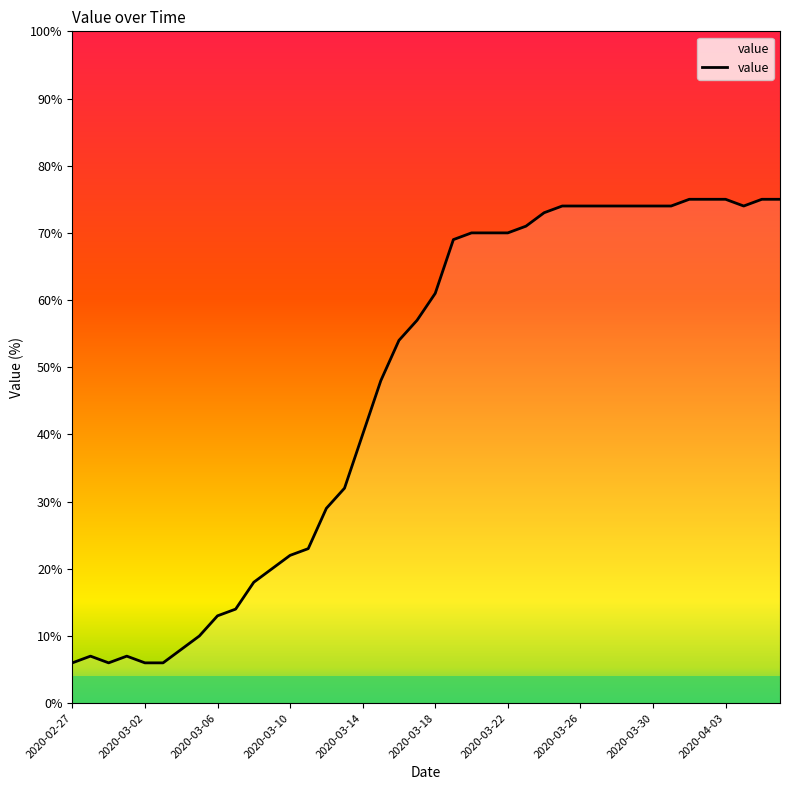

Does the chart display data point markers on the line(s)?

No